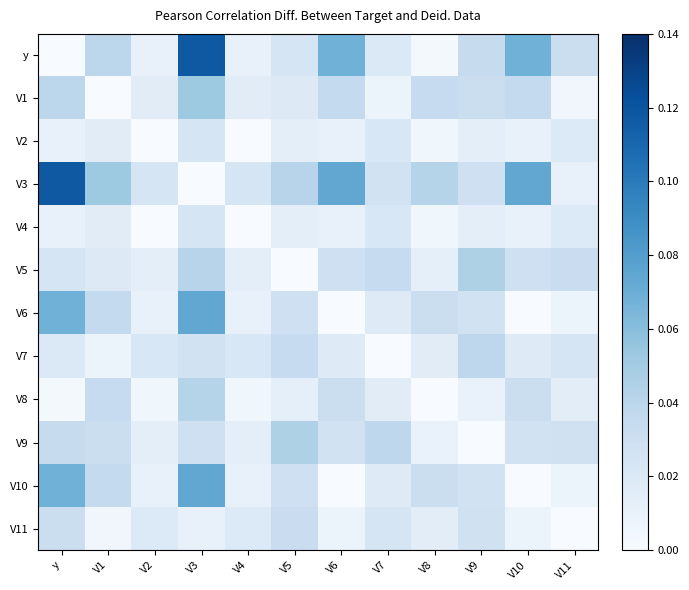

Reading left to right, what are all the values shown in this chart?

y: y=0.0	V1=0.0	V2=0.0	V3=0.1	V4=0.0	V5=0.0	V6=0.1	V7=0.0	V8=0.0	V9=0.0	V10=0.1	V11=0.0
V1: y=0.0	V1=0.0	V2=0.0	V3=0.1	V4=0.0	V5=0.0	V6=0.0	V7=0.0	V8=0.0	V9=0.0	V10=0.0	V11=0.0
V2: y=0.0	V1=0.0	V2=0.0	V3=0.0	V4=0.0	V5=0.0	V6=0.0	V7=0.0	V8=0.0	V9=0.0	V10=0.0	V11=0.0
V3: y=0.1	V1=0.1	V2=0.0	V3=0.0	V4=0.0	V5=0.0	V6=0.1	V7=0.0	V8=0.0	V9=0.0	V10=0.1	V11=0.0
V4: y=0.0	V1=0.0	V2=0.0	V3=0.0	V4=0.0	V5=0.0	V6=0.0	V7=0.0	V8=0.0	V9=0.0	V10=0.0	V11=0.0
V5: y=0.0	V1=0.0	V2=0.0	V3=0.0	V4=0.0	V5=0.0	V6=0.0	V7=0.0	V8=0.0	V9=0.0	V10=0.0	V11=0.0
V6: y=0.1	V1=0.0	V2=0.0	V3=0.1	V4=0.0	V5=0.0	V6=0.0	V7=0.0	V8=0.0	V9=0.0	V10=0.0	V11=0.0
V7: y=0.0	V1=0.0	V2=0.0	V3=0.0	V4=0.0	V5=0.0	V6=0.0	V7=0.0	V8=0.0	V9=0.0	V10=0.0	V11=0.0
V8: y=0.0	V1=0.0	V2=0.0	V3=0.0	V4=0.0	V5=0.0	V6=0.0	V7=0.0	V8=0.0	V9=0.0	V10=0.0	V11=0.0
V9: y=0.0	V1=0.0	V2=0.0	V3=0.0	V4=0.0	V5=0.0	V6=0.0	V7=0.0	V8=0.0	V9=0.0	V10=0.0	V11=0.0
V10: y=0.1	V1=0.0	V2=0.0	V3=0.1	V4=0.0	V5=0.0	V6=0.0	V7=0.0	V8=0.0	V9=0.0	V10=0.0	V11=0.0
V11: y=0.0	V1=0.0	V2=0.0	V3=0.0	V4=0.0	V5=0.0	V6=0.0	V7=0.0	V8=0.0	V9=0.0	V10=0.0	V11=0.0